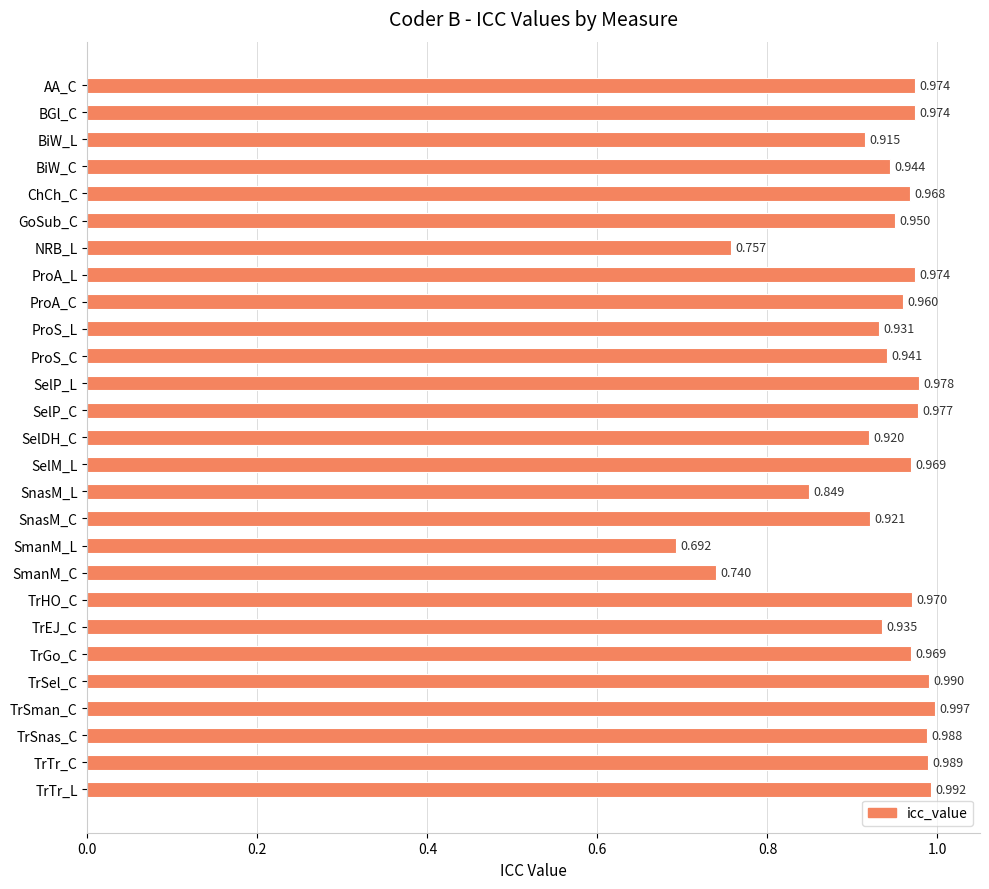

Which has a higher value, SmanM_C or GoSub_C?

GoSub_C